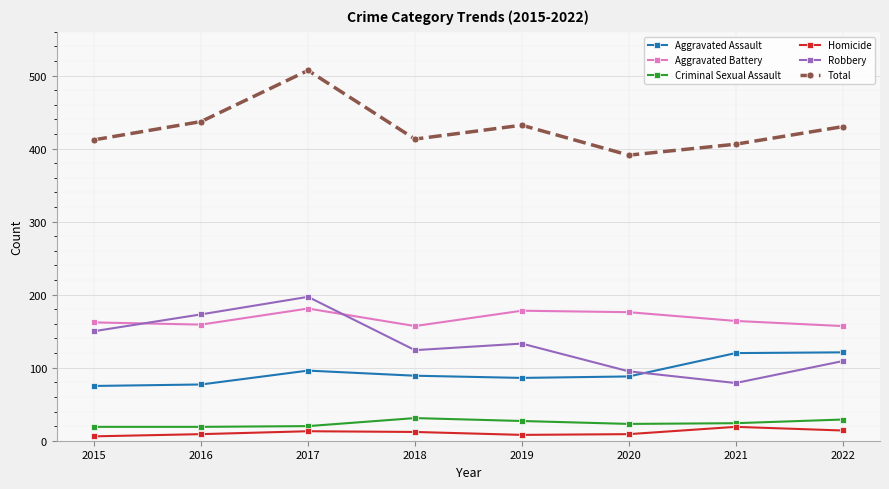

Count the number of data series in this chart.

6